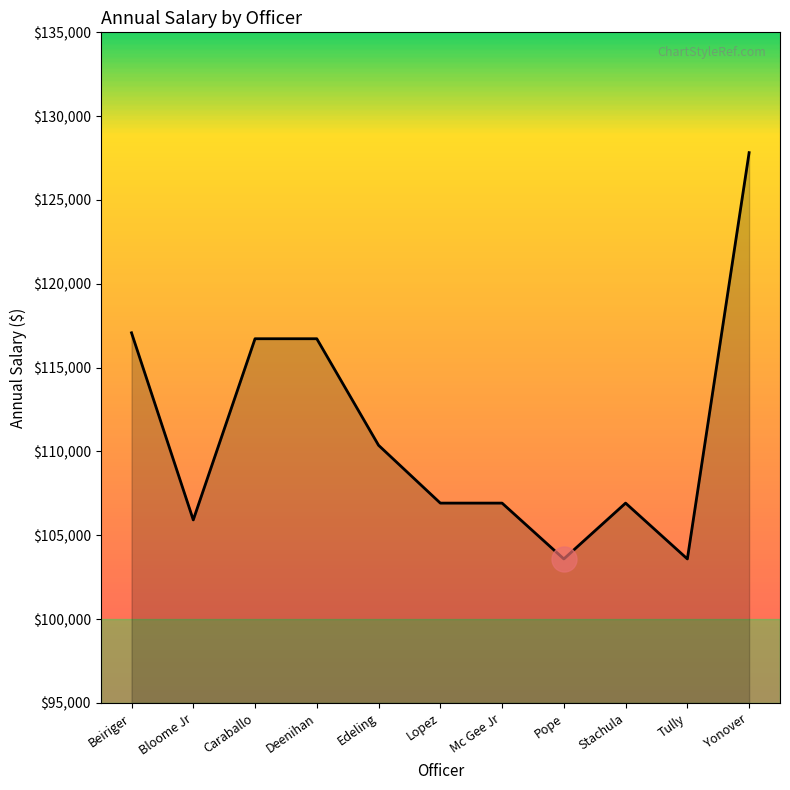

What is the minimum value shown in the chart?

103590